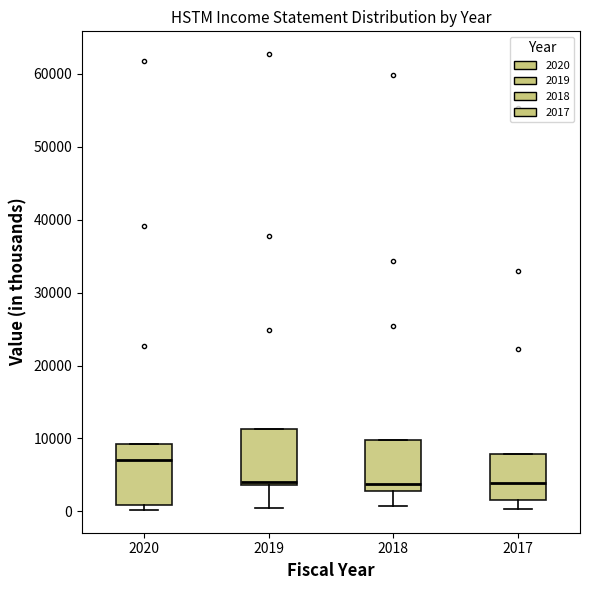

Reading left to right, transcribe this box plot: for each box, give where its median line is, the range the box spans, and where its two whiskers end, as read against the y-axis. The values are not printed on the chart, so give them approximately, as read against the axis.

2020: median 7000, box 1000 to 9000, whiskers 0 to 9000
2019: median 4000 (just above the box's lower edge), box 4000 to 11000, whiskers 1000 to 11000
2018: median 4000, box 3000 to 10000, whiskers 1000 to 10000
2017: median 4000, box 2000 to 8000, whiskers 0 to 8000